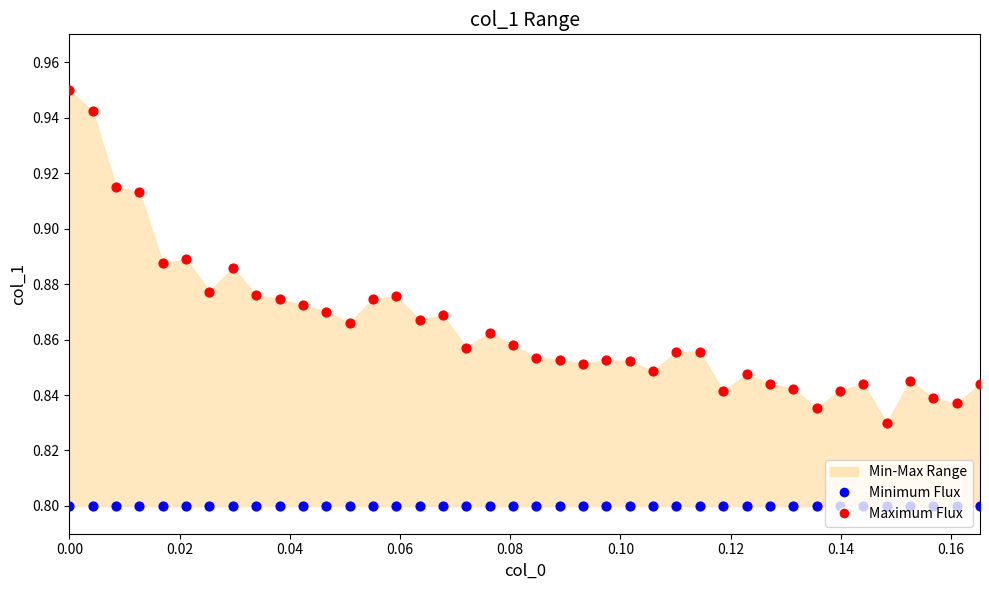

Which series reaches the minimum Y coordinate?

Minimum Flux